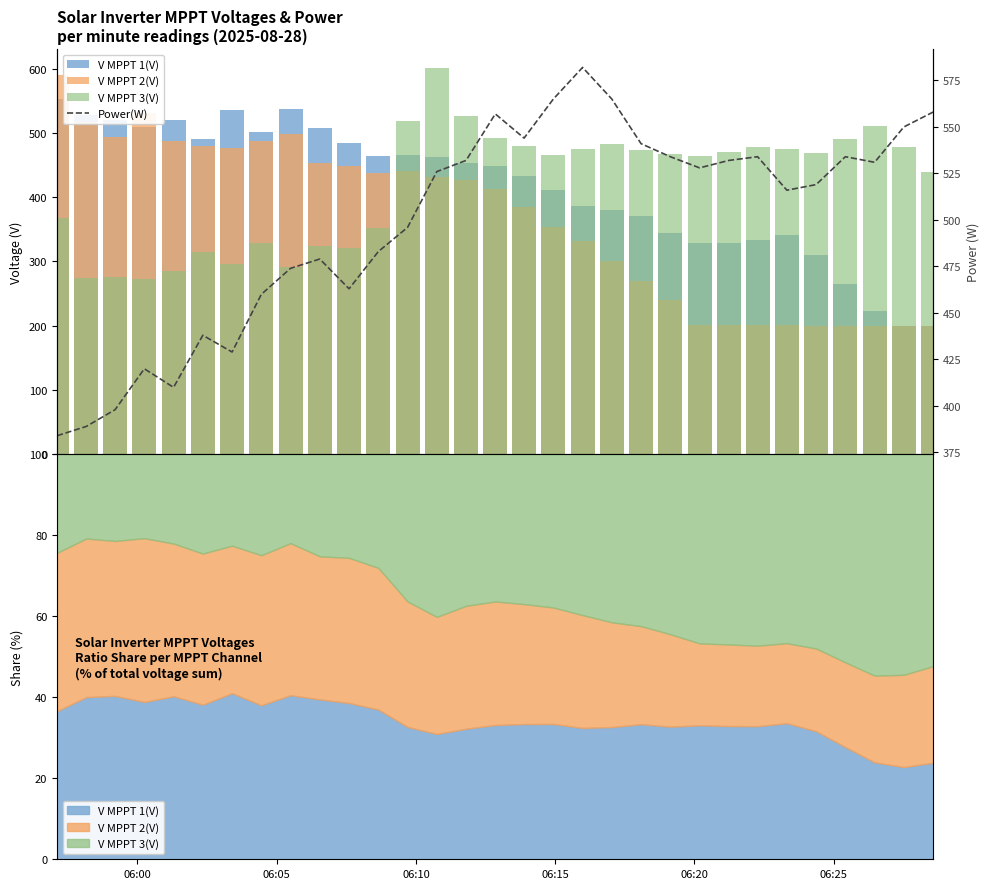

What are all the series names shown in the legend?

V MPPT 1(V), V MPPT 2(V), V MPPT 3(V), Power(W)